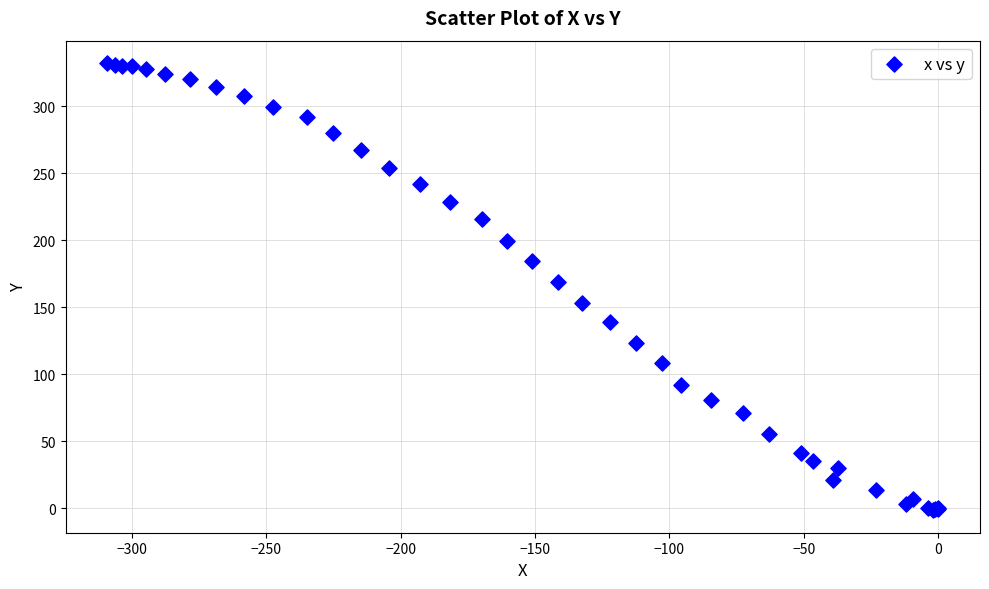

What Y value in the scatter plot is closest to 165?

169.2